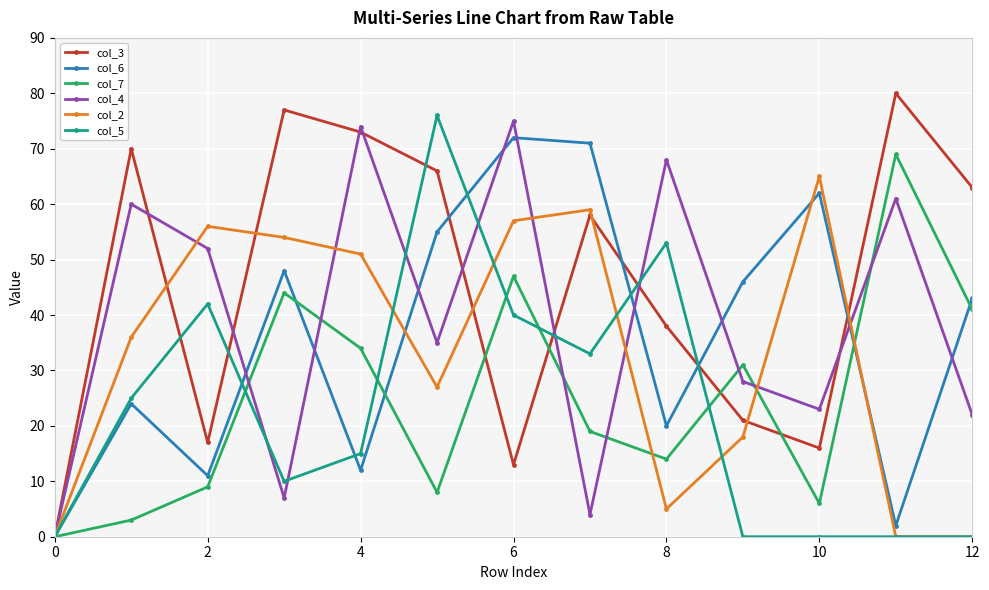

Which series has the largest total across all categories?

col_3